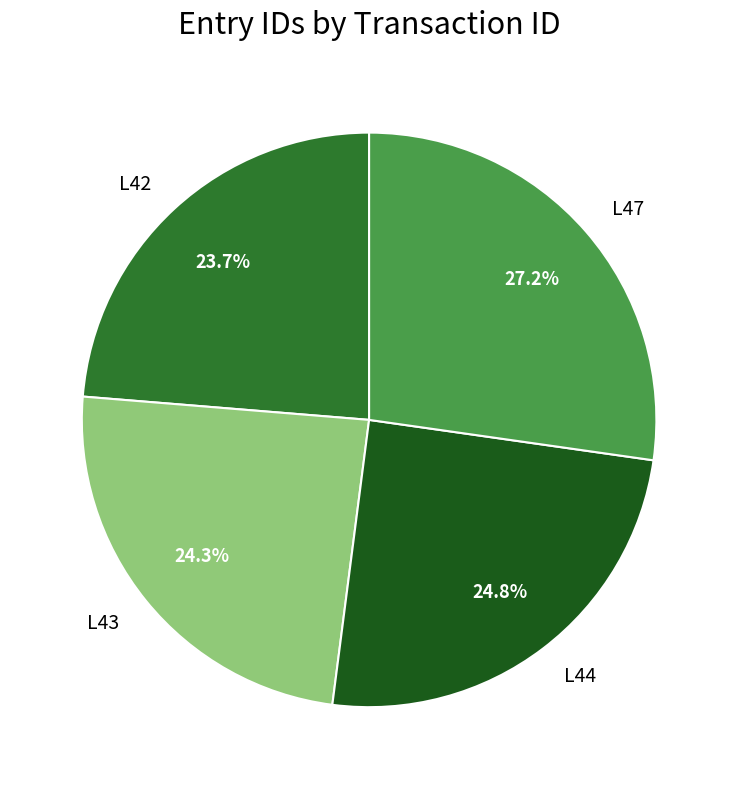

Is L44 the majority of the pie?

No